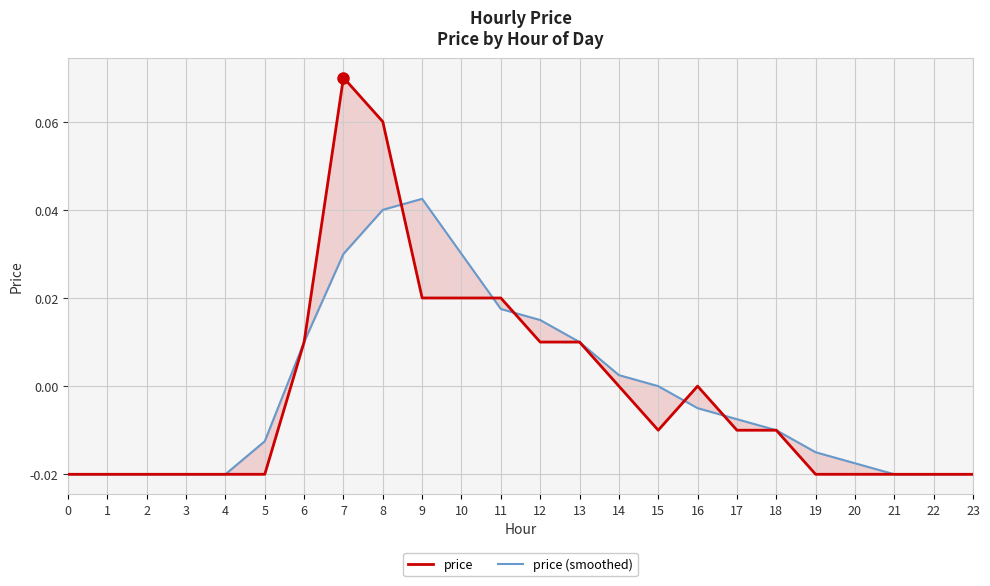

At which category is the sum across all series the highest?

7